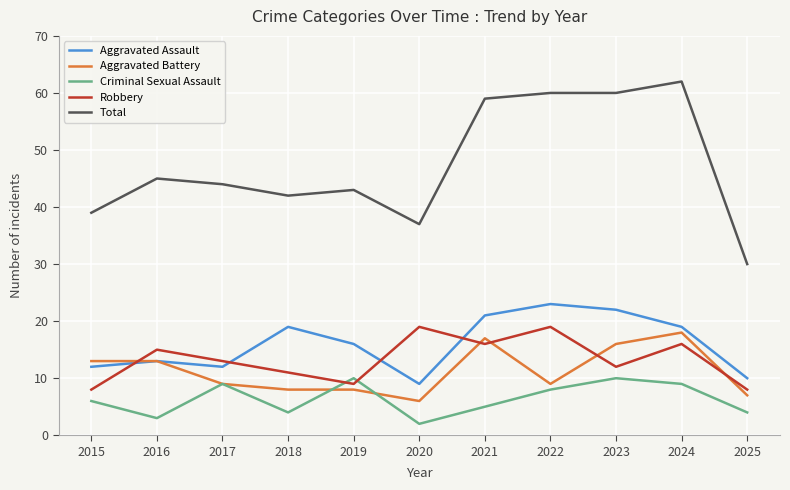

True or false: Total and Criminal Sexual Assault intersect in this chart.

False